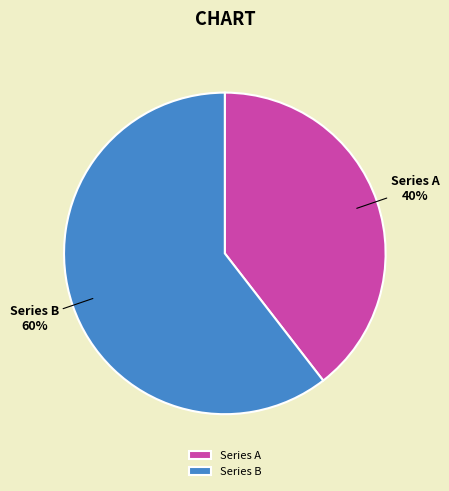

Which category accounts for the majority?

Series B